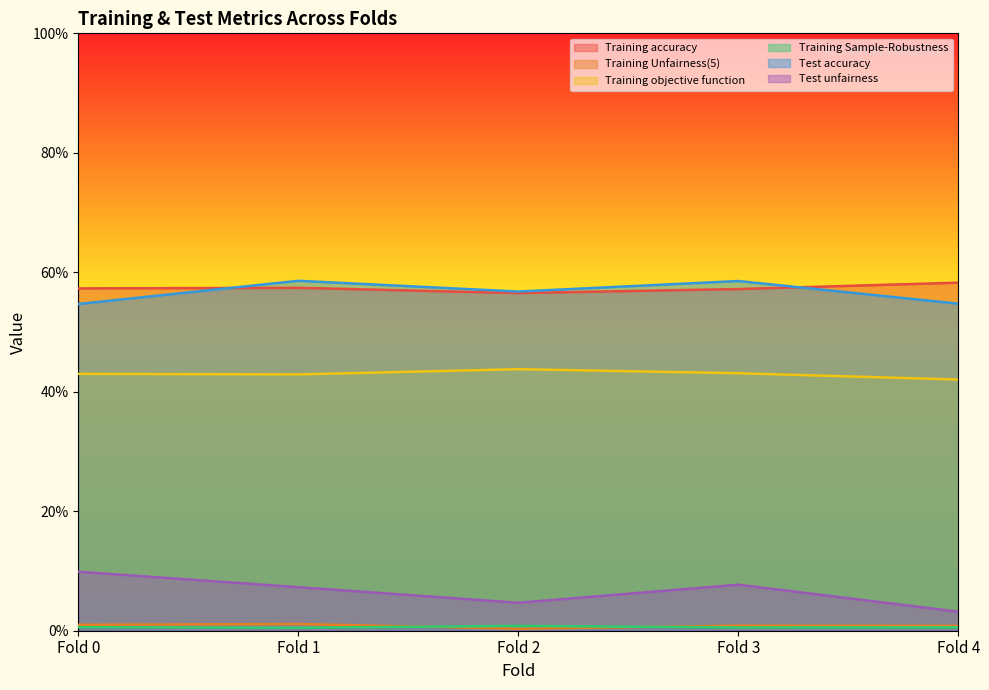

Which series has the widest spread of values?

Test unfairness